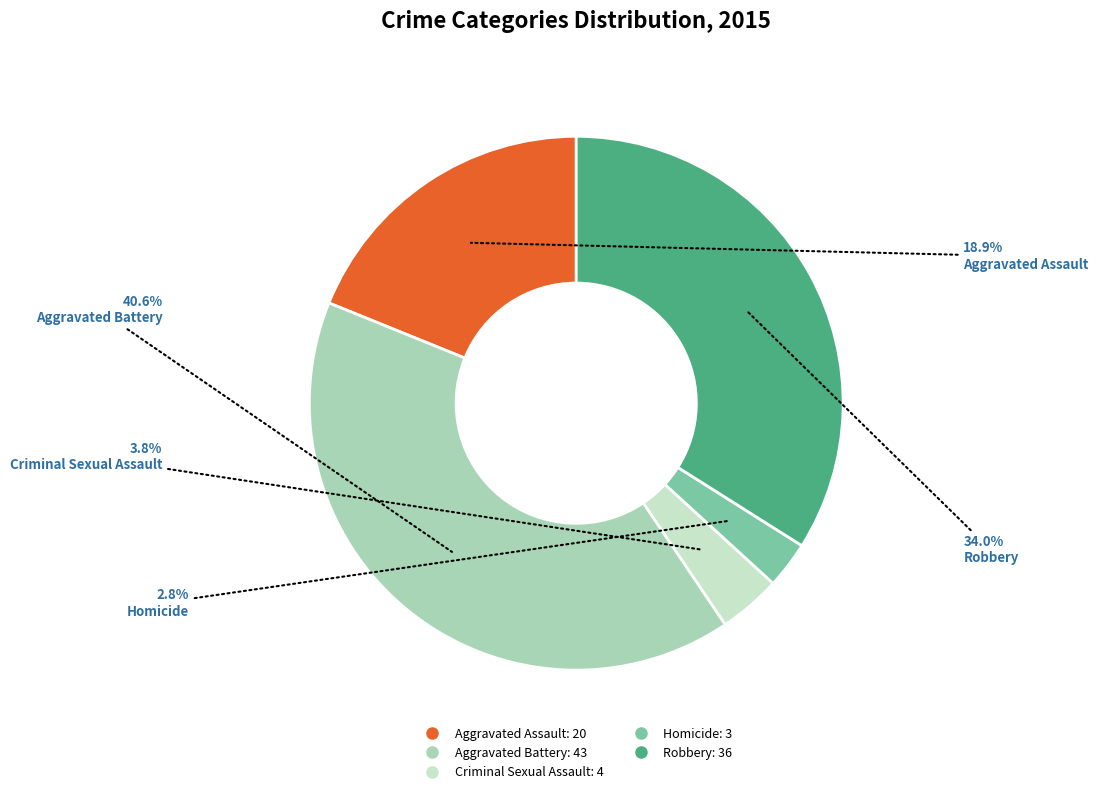

What percentage do Homicide and Aggravated Battery together represent?

43.4%